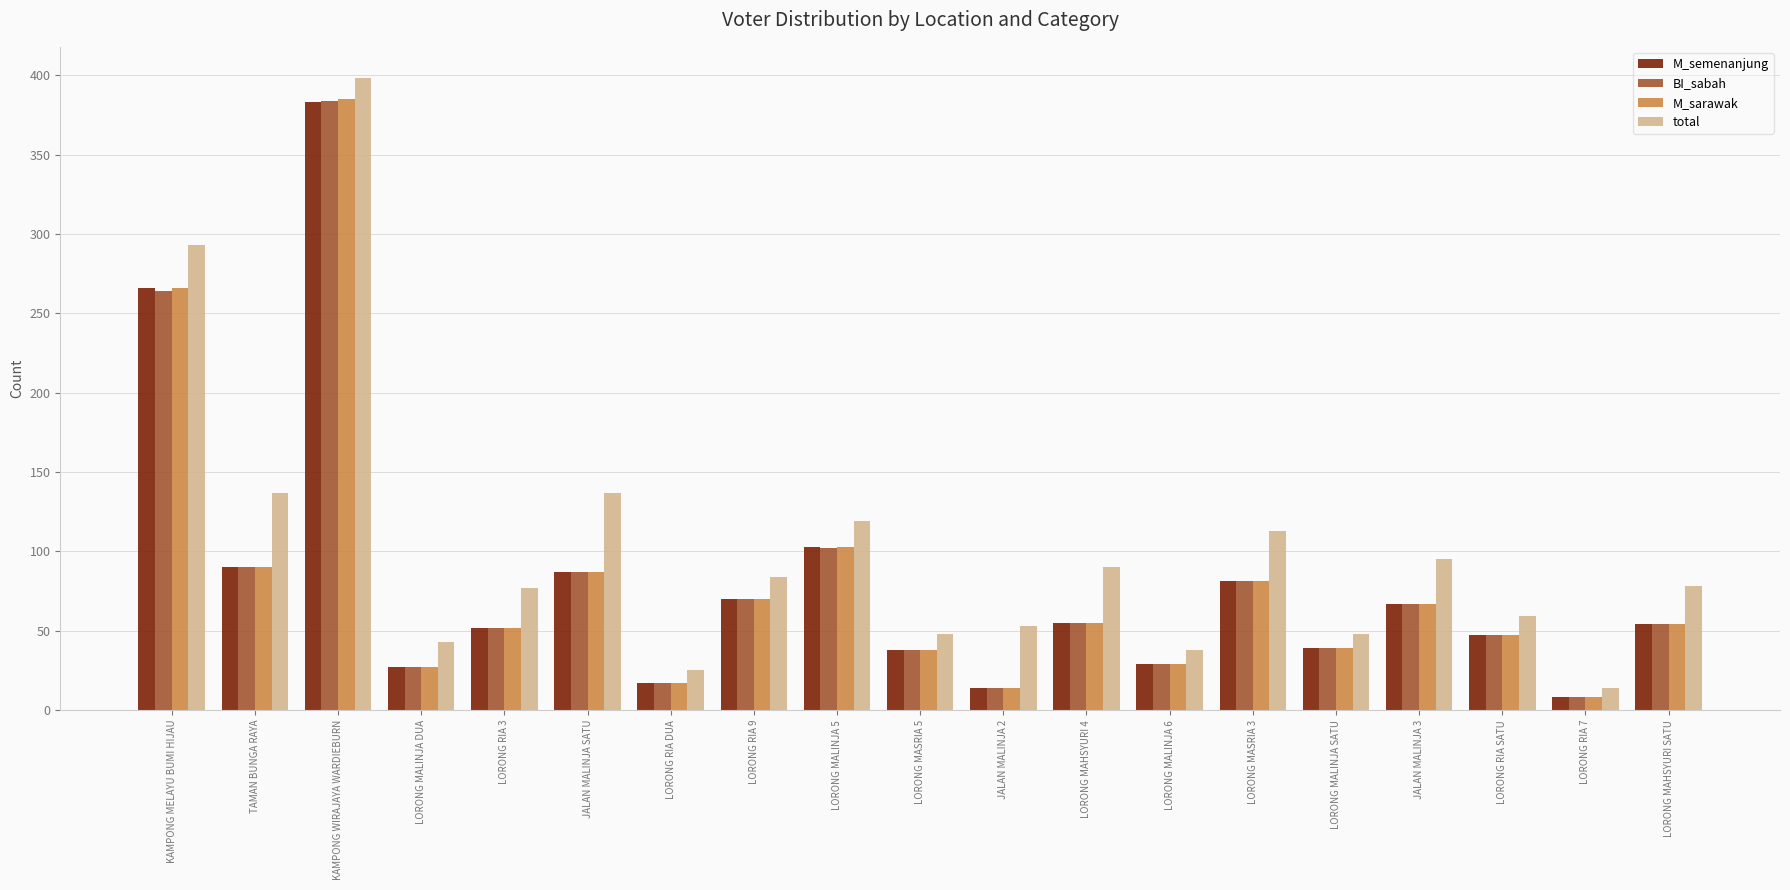

What is the value of the M_semenanjung bar at the 19th from the left?

54